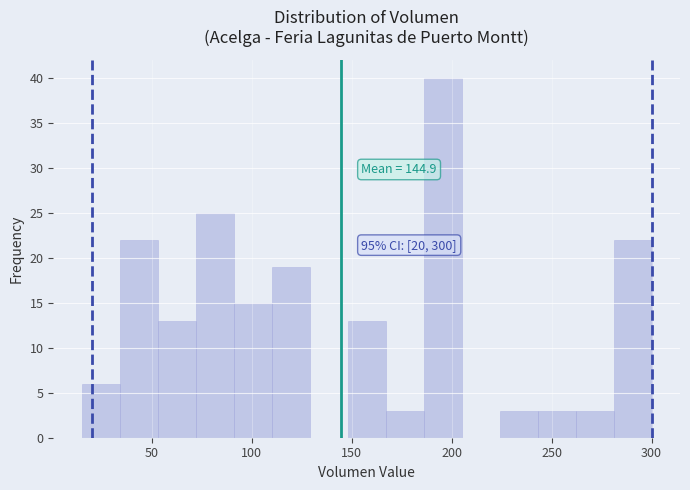

Read against the x-axis, roughly where is the centre of the tallest bar?

195